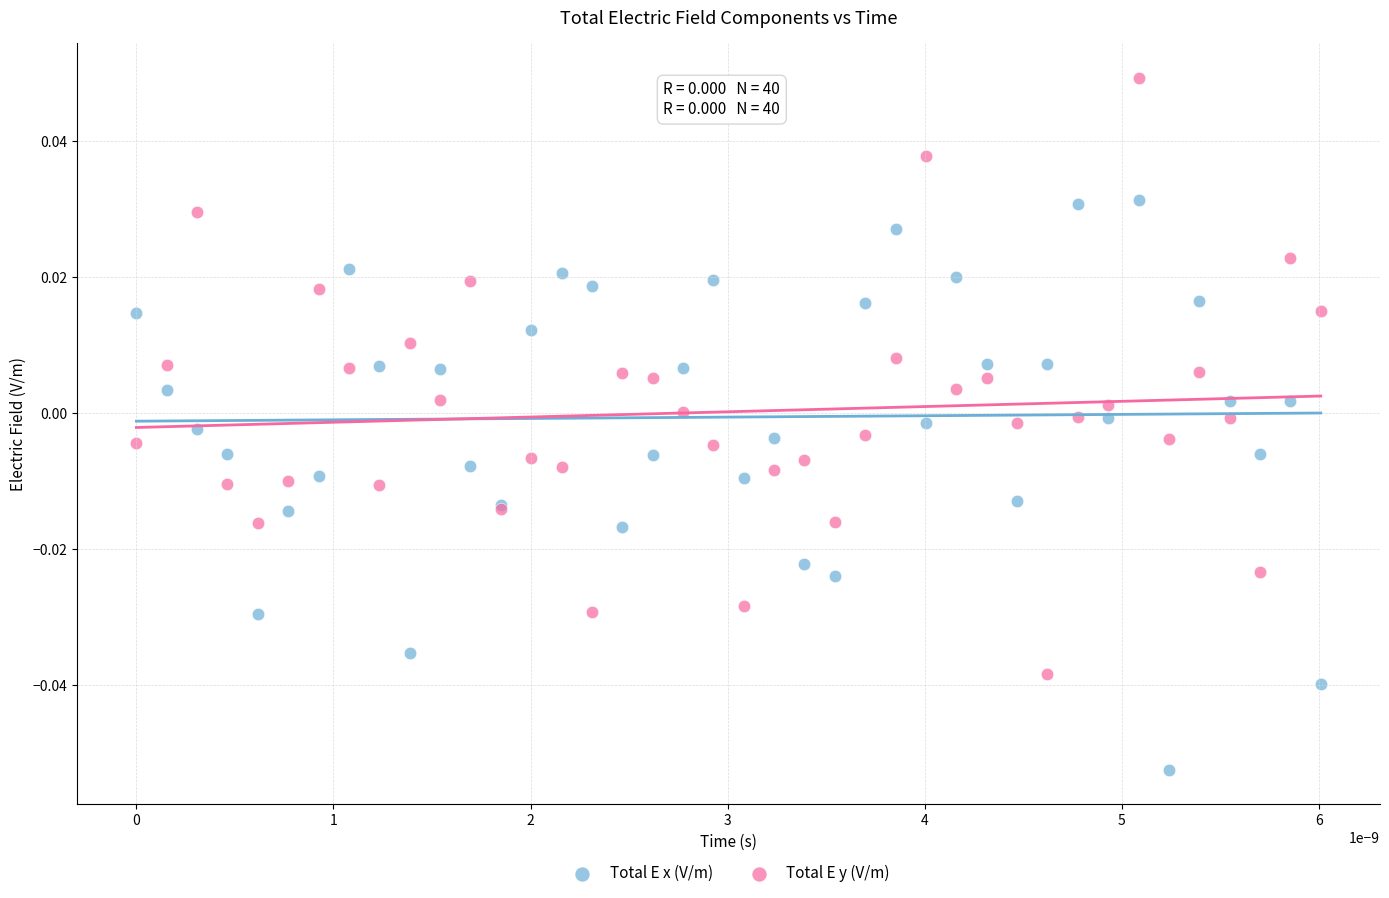

Which series contains the highest Y value?

Total E y (V/m)